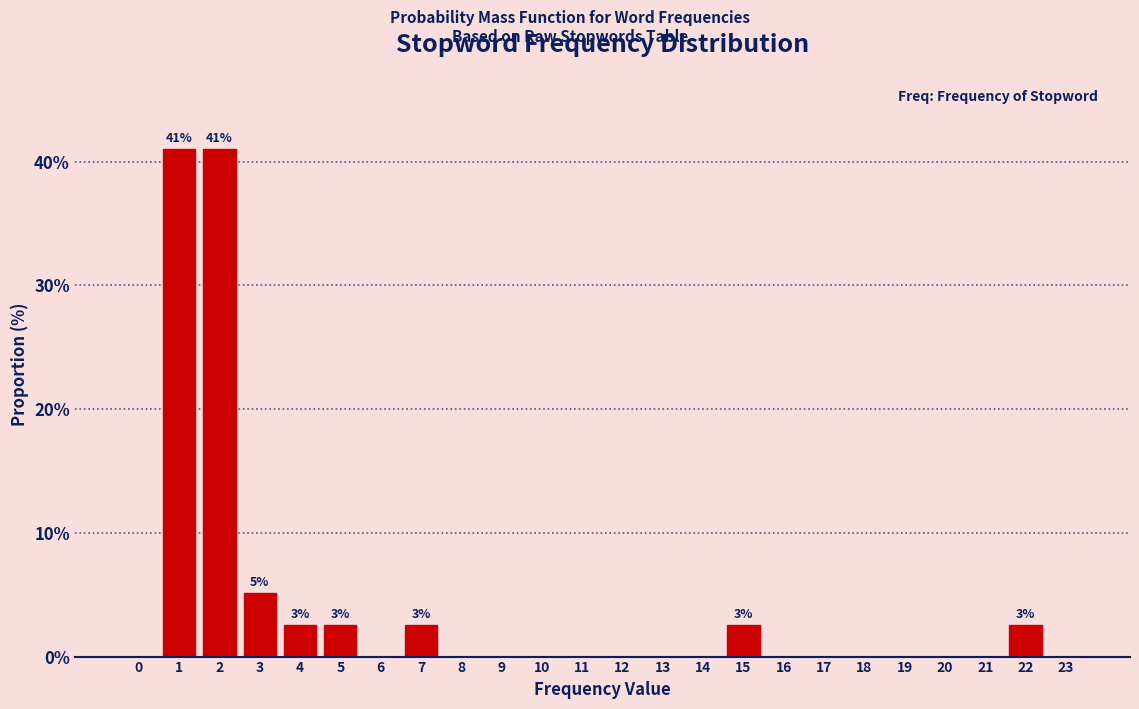

Reading left to right, extract all data points from this chart.

0=0.0	1=41.0	2=41.0	3=5.1	4=2.6	5=2.6	6=0.0	7=2.6	8=0.0	9=0.0	10=0.0	11=0.0	12=0.0	13=0.0	14=0.0	15=2.6	16=0.0	17=0.0	18=0.0	19=0.0	20=0.0	21=0.0	22=2.6	23=0.0